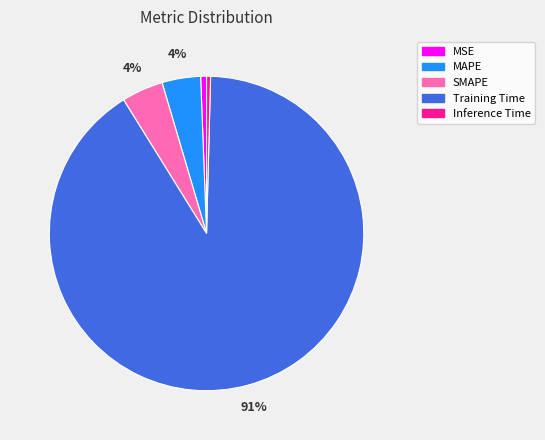

How many segments does this pie chart have?

5